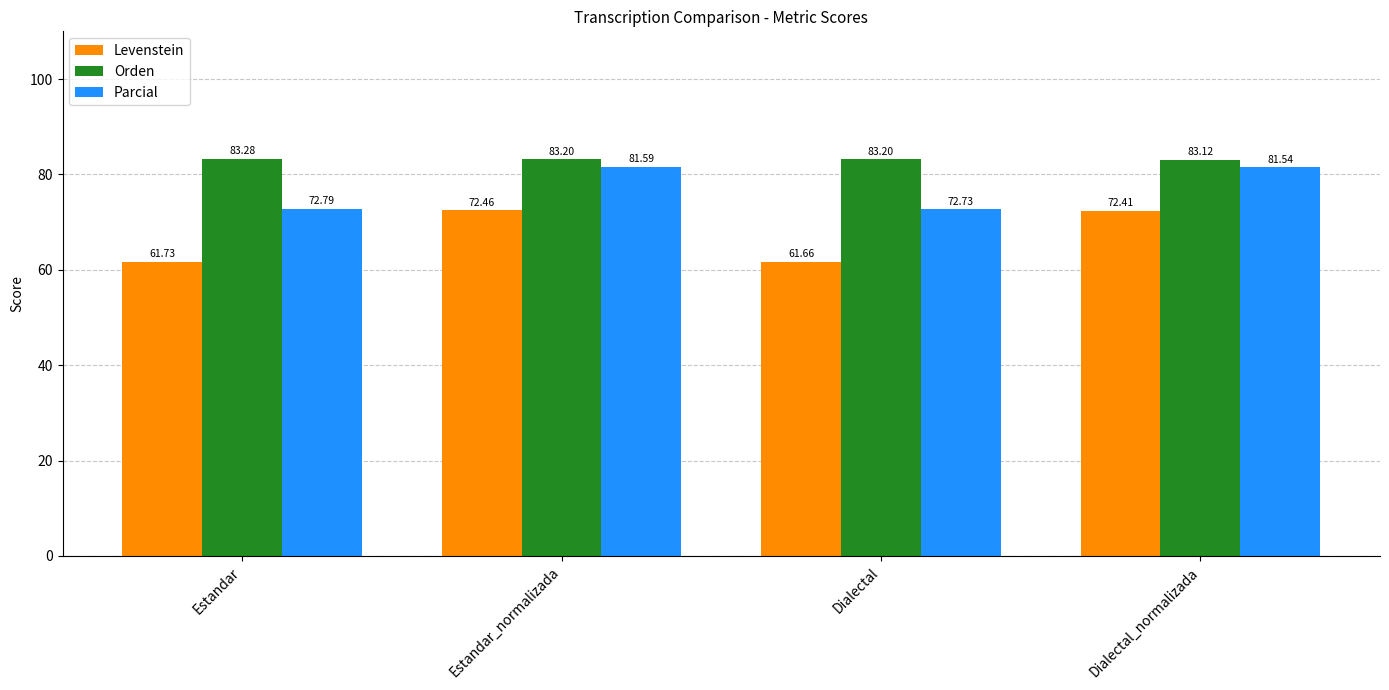

What are all the series names shown in the legend?

Levenstein, Orden, Parcial